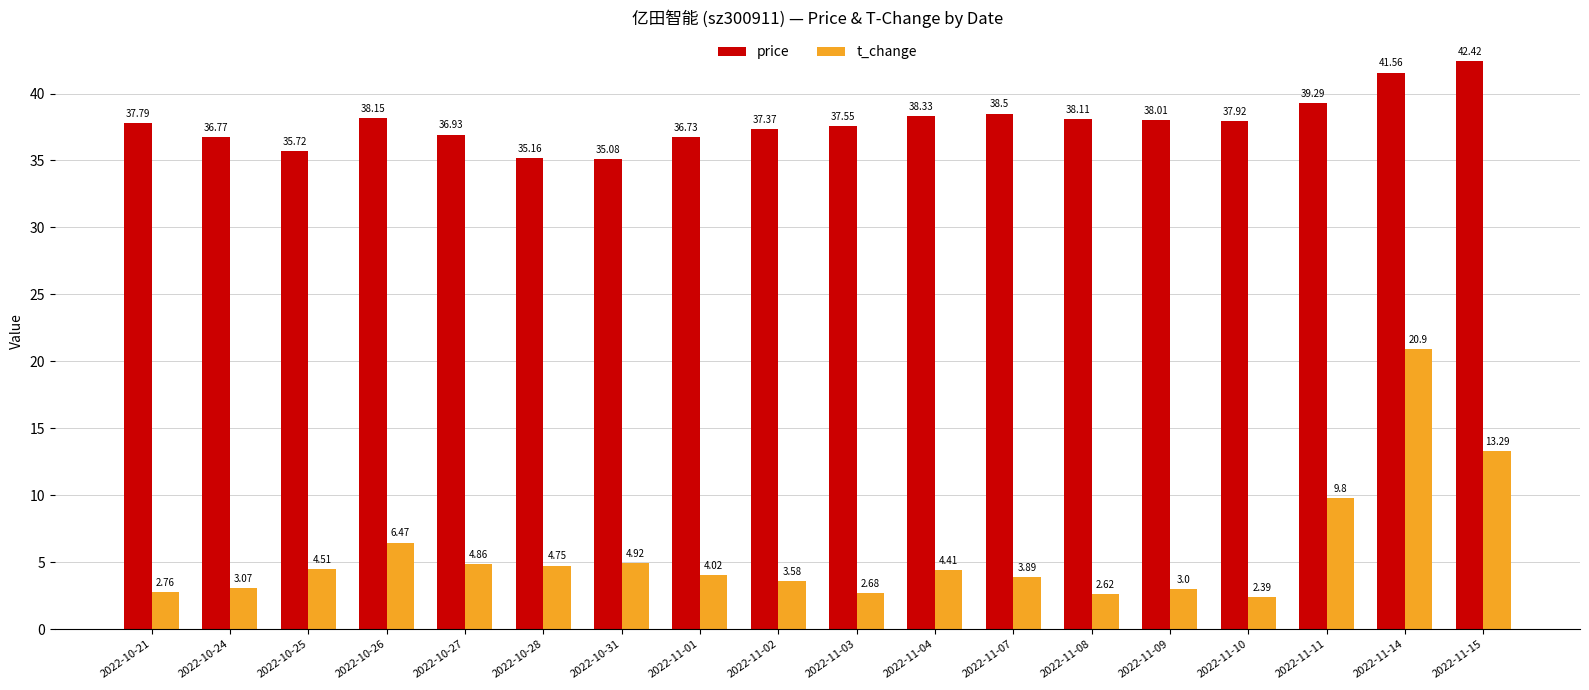

What is the approximate value of price at 2022-11-07?

38.5